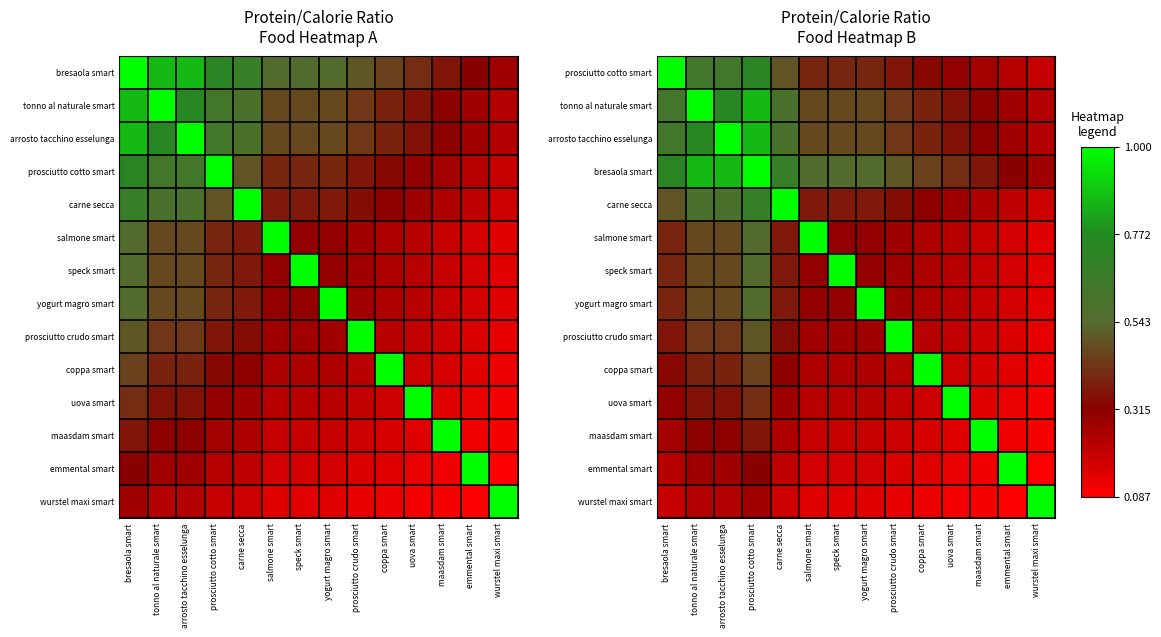

Which has a higher value, carne secca or tonno al naturale smart?

tonno al naturale smart